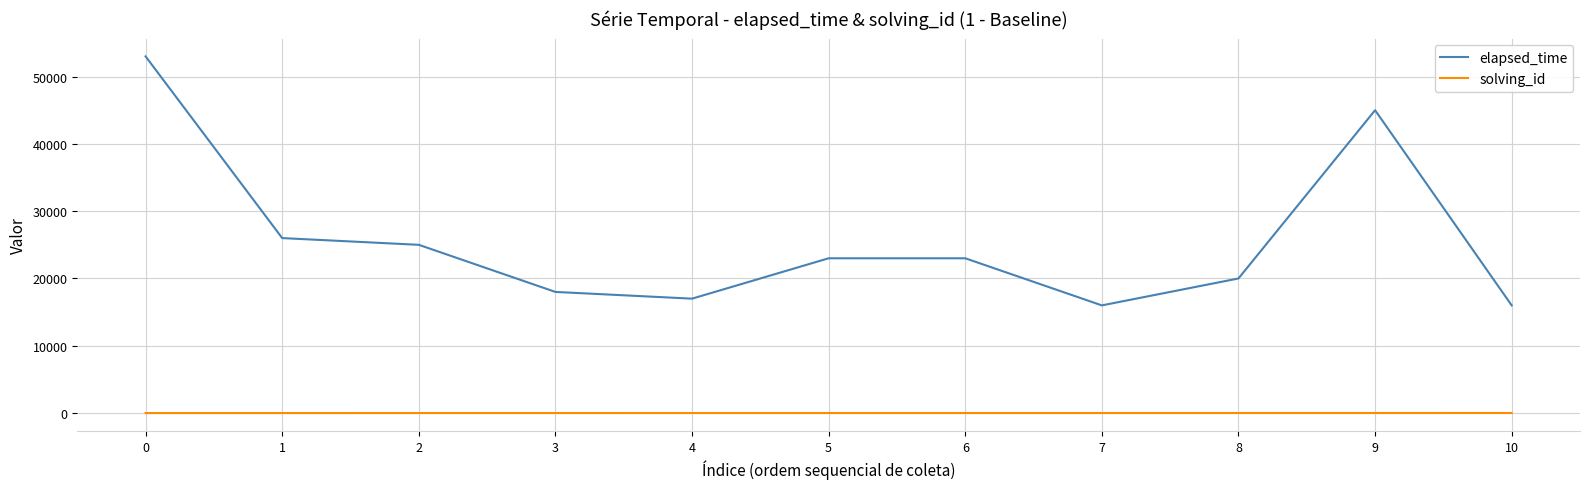

What is the difference between the elapsed_time values at 4 and 7?

1000